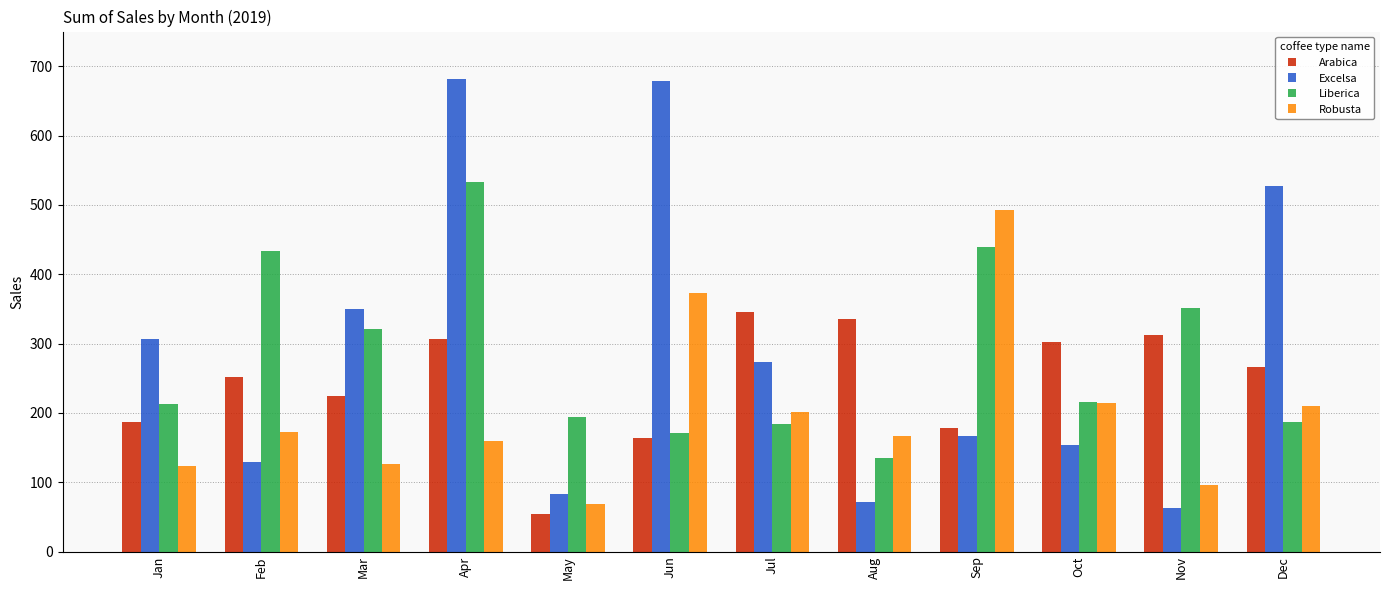

Which series has the largest total across all categories?

Excelsa